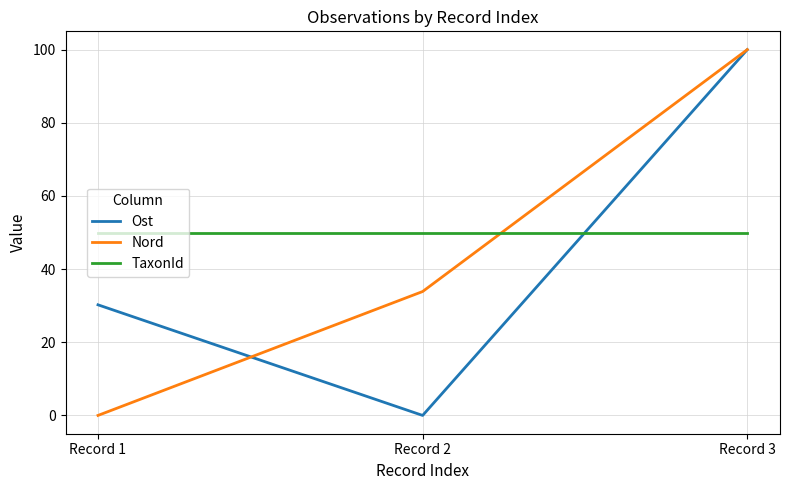

Is this an area chart (filled region under the line)?

No